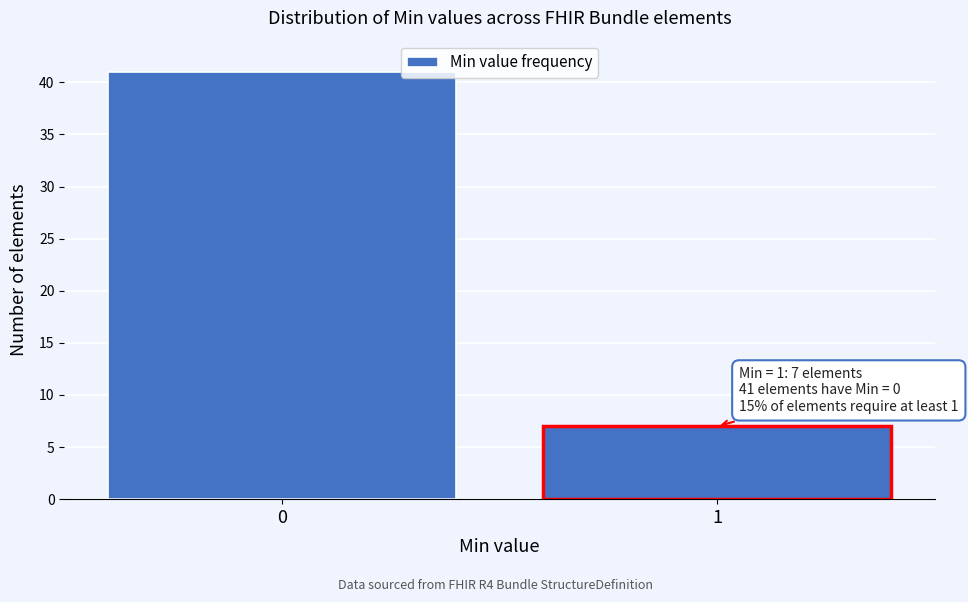

Reading left to right, what are all the values shown in this chart?

0=41	1=7